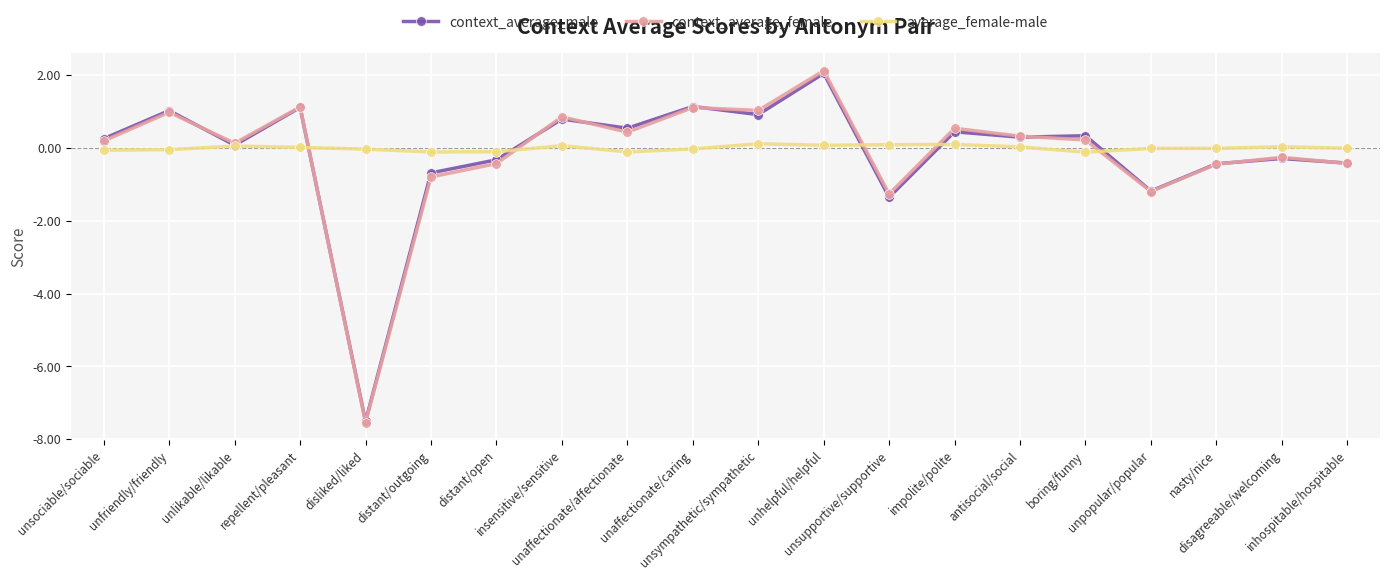

What is the sum of the context_average_male values at unfriendly/friendly and boring/funny?

1.4